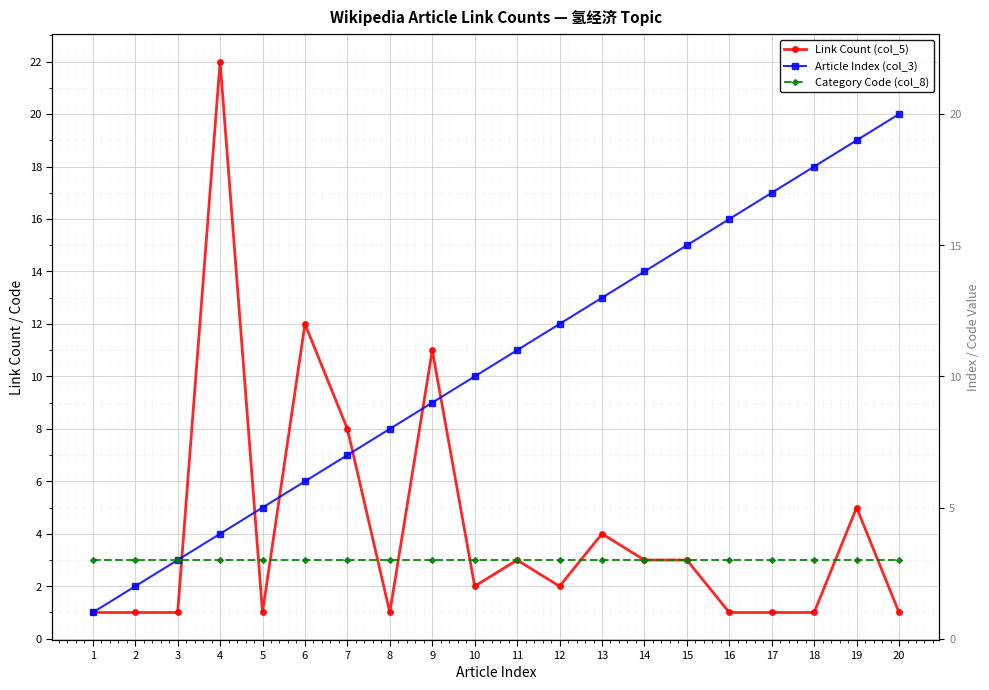

What is the maximum value for Link Count (col_5)?

22